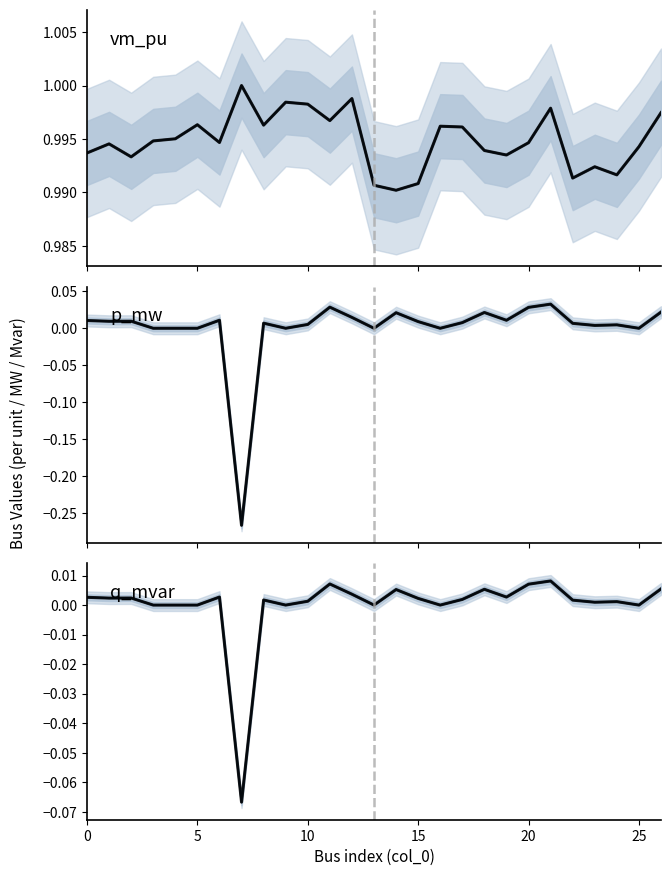

Reading left to right, list all the values displayed in this chart.

vm_pu: 1.0	1.0	1.0	1.0	1.0	1.0	1.0	1.0	1.0	1.0	1.0	1.0	1.0	1.0	1.0	1.0	1.0	1.0	1.0	1.0	1.0	1.0	1.0	1.0	1.0	1.0	1.0
p_mw: 0.0	0.0	0.0	0.0	0.0	0.0	0.0	-0.3	0.0	0.0	0.0	0.0	0.0	0.0	0.0	0.0	0.0	0.0	0.0	0.0	0.0	0.0	0.0	0.0	0.0	0.0	0.0
q_mvar: 0.0	0.0	0.0	0.0	0.0	0.0	0.0	-0.1	0.0	0.0	0.0	0.0	0.0	0.0	0.0	0.0	0.0	0.0	0.0	0.0	0.0	0.0	0.0	0.0	0.0	0.0	0.0